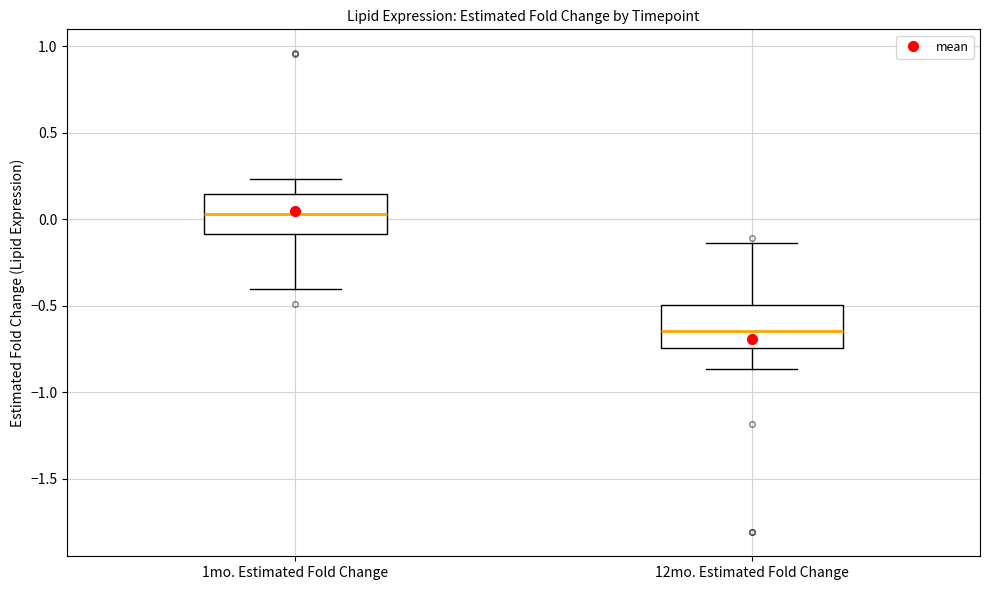

Where does the lower whisker of the box for 1mo. Estimated Fold Change end on the y-axis? The values are not printed on the chart, so give them approximately, as read against the axis.

-0.40